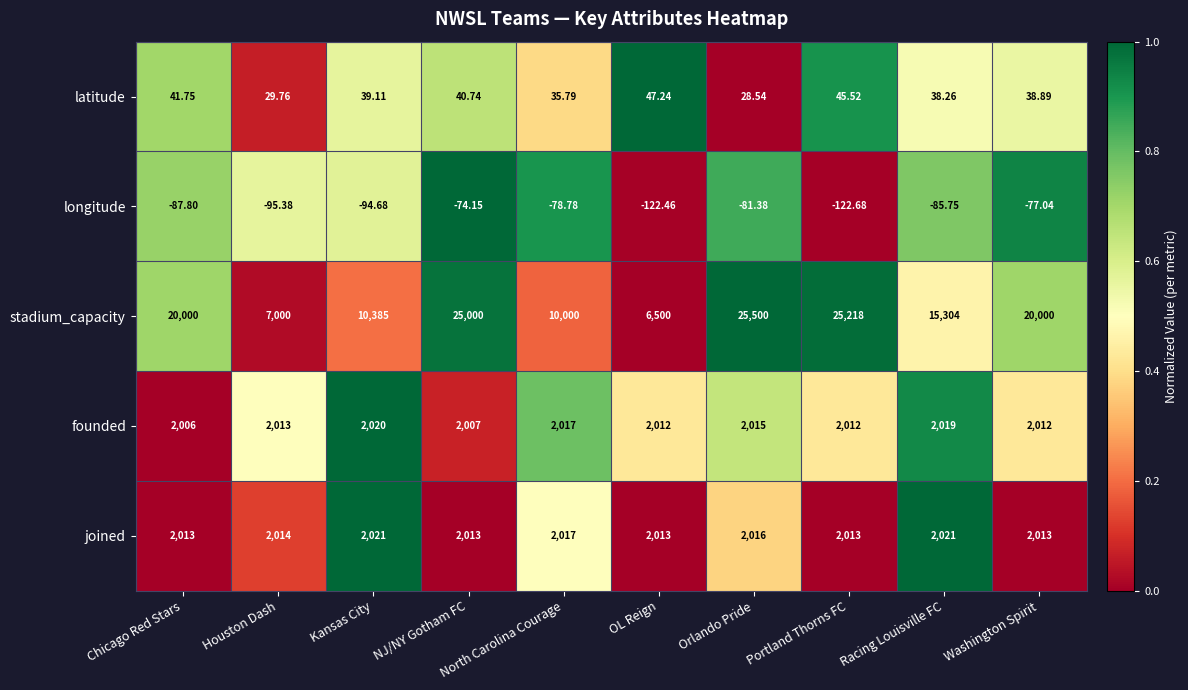

Where is joined nearest to the value 2017?

North Carolina Courage